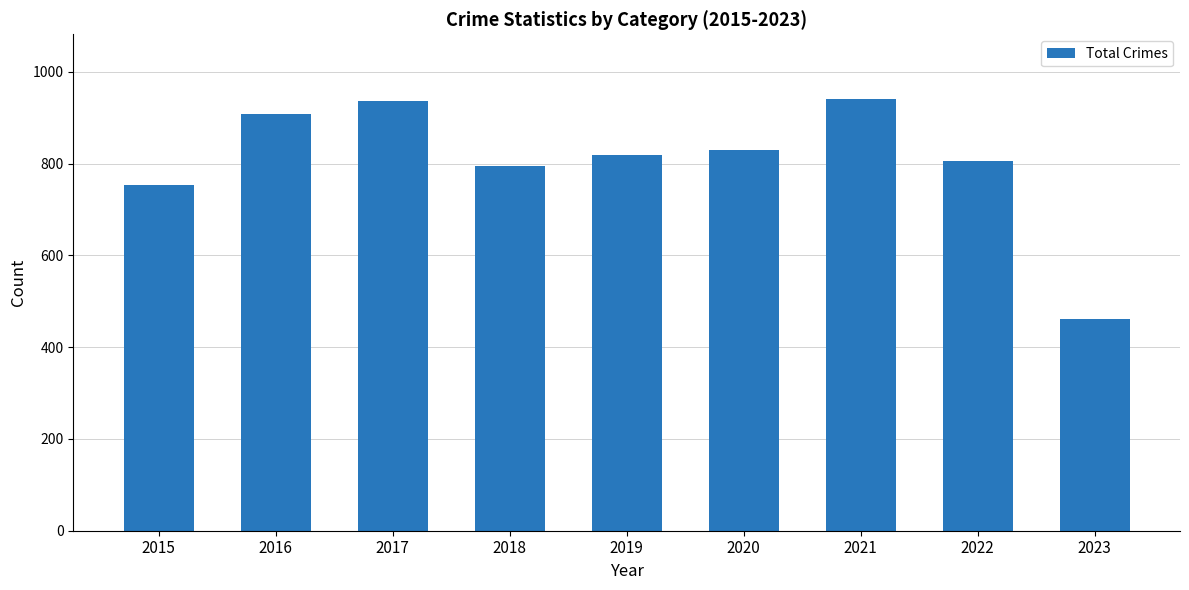

What is the difference between the maximum and minimum values?

479